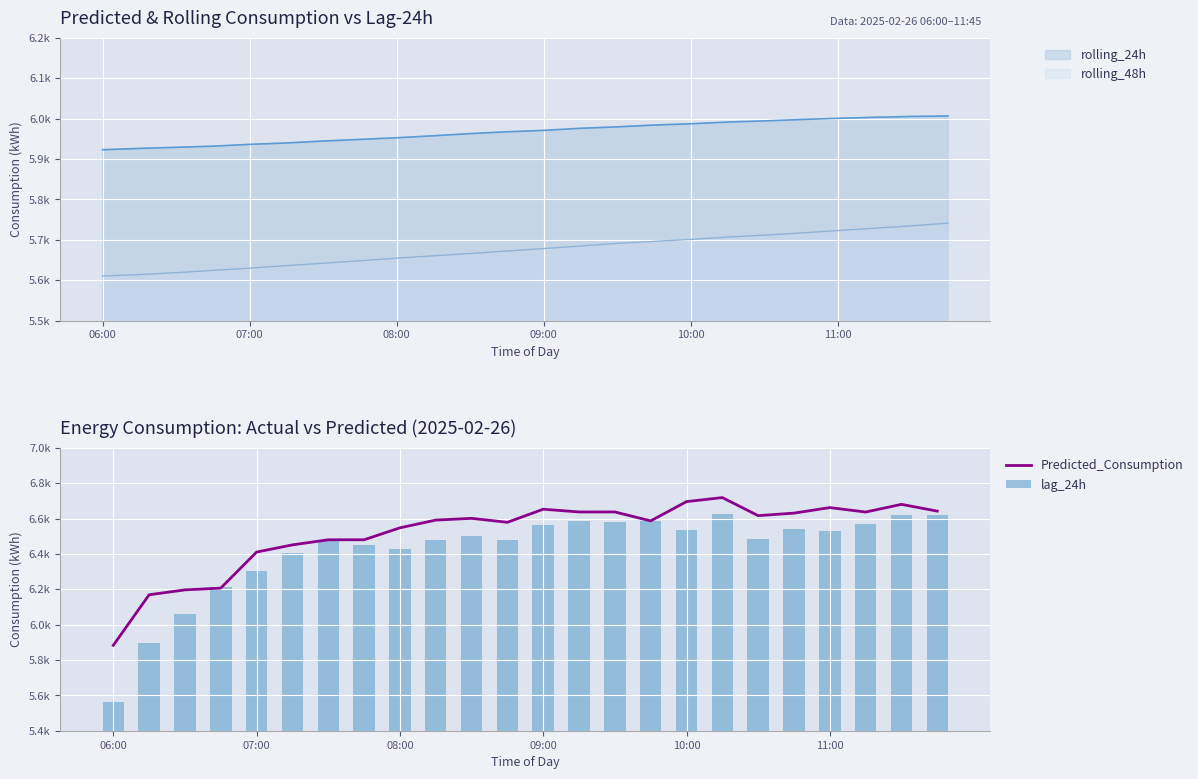

How many data points in Predicted_Consumption are less than 6601?

12